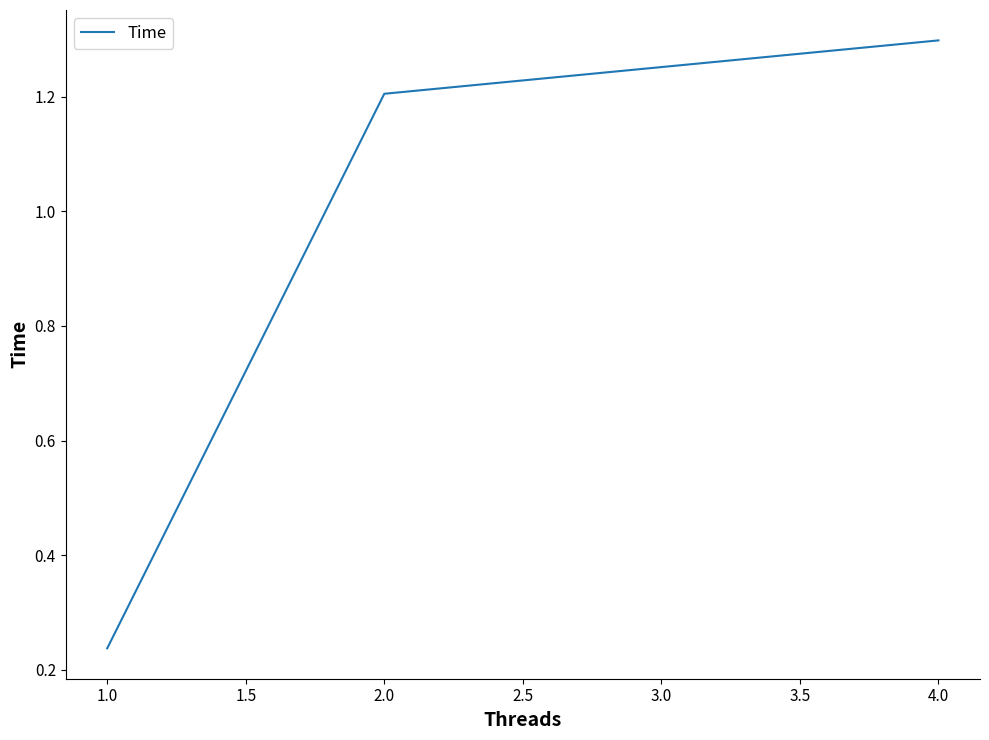

Count the number of data series in this chart.

1